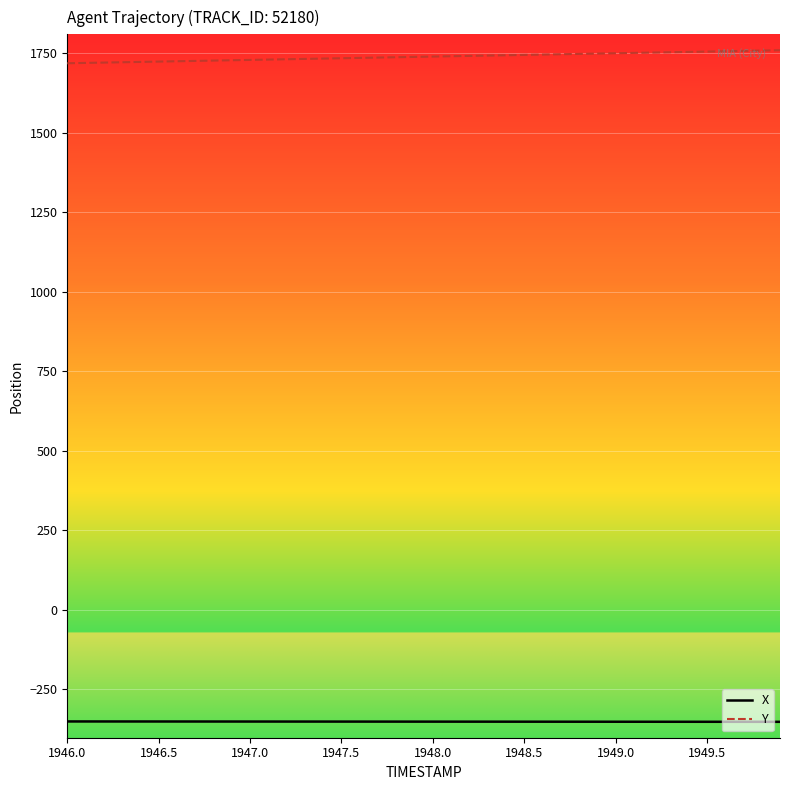

Which series has the largest total across all categories?

Y